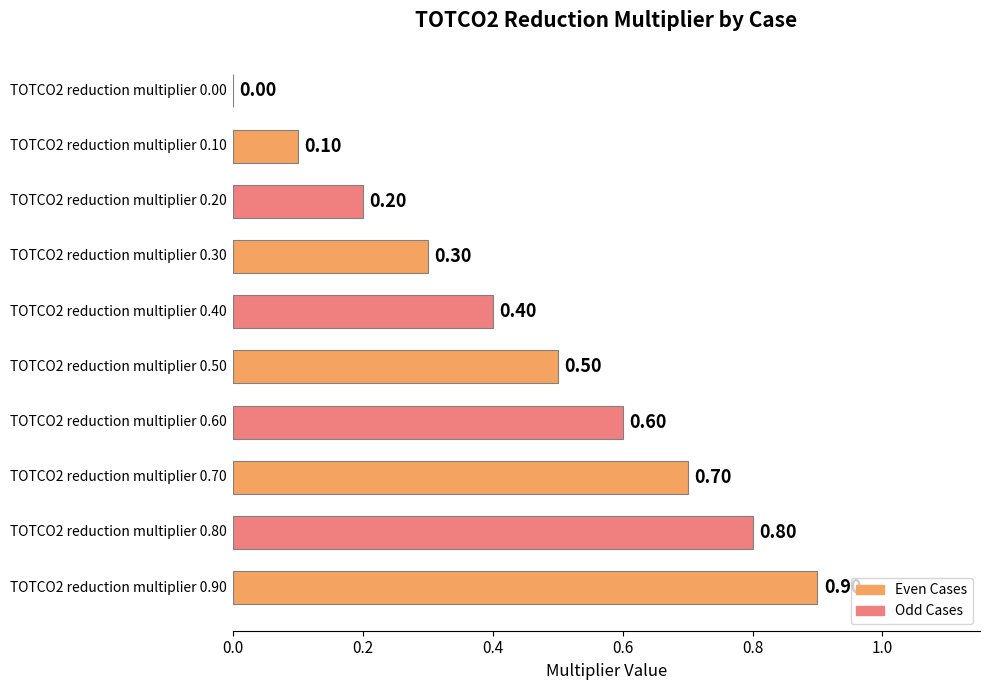

What is the sum of all values?

4.5